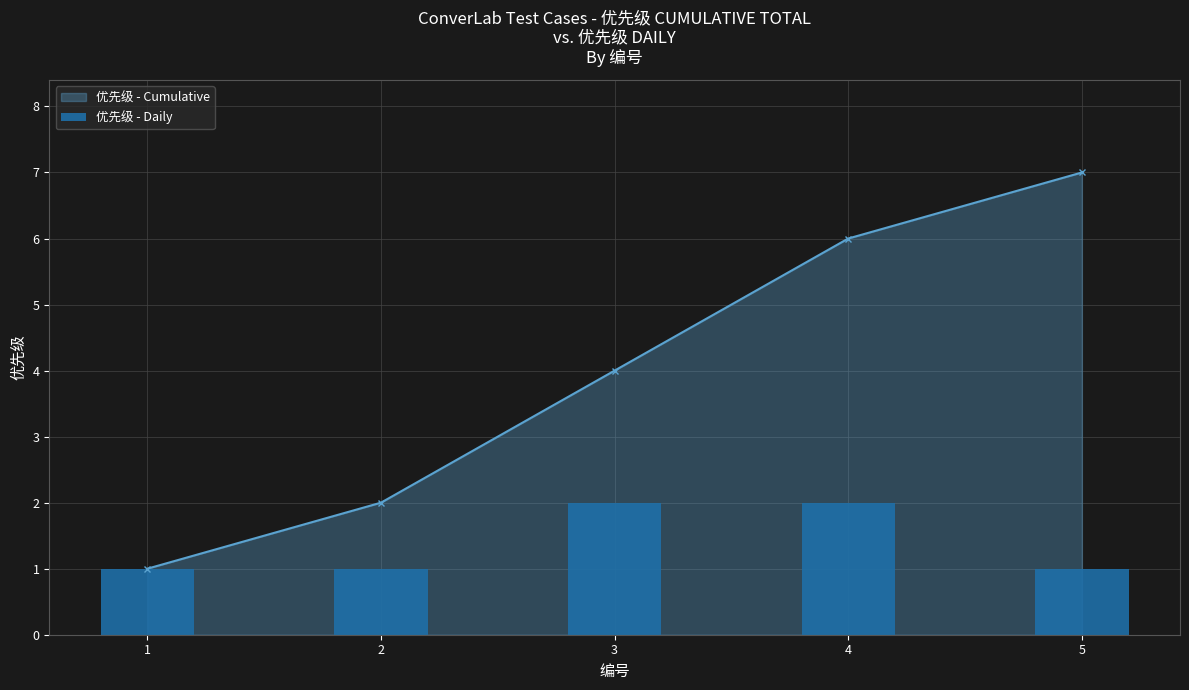

Rank the categories by 优先级 - Cumulative value from lowest to highest.

1, 2, 3, 4, 5